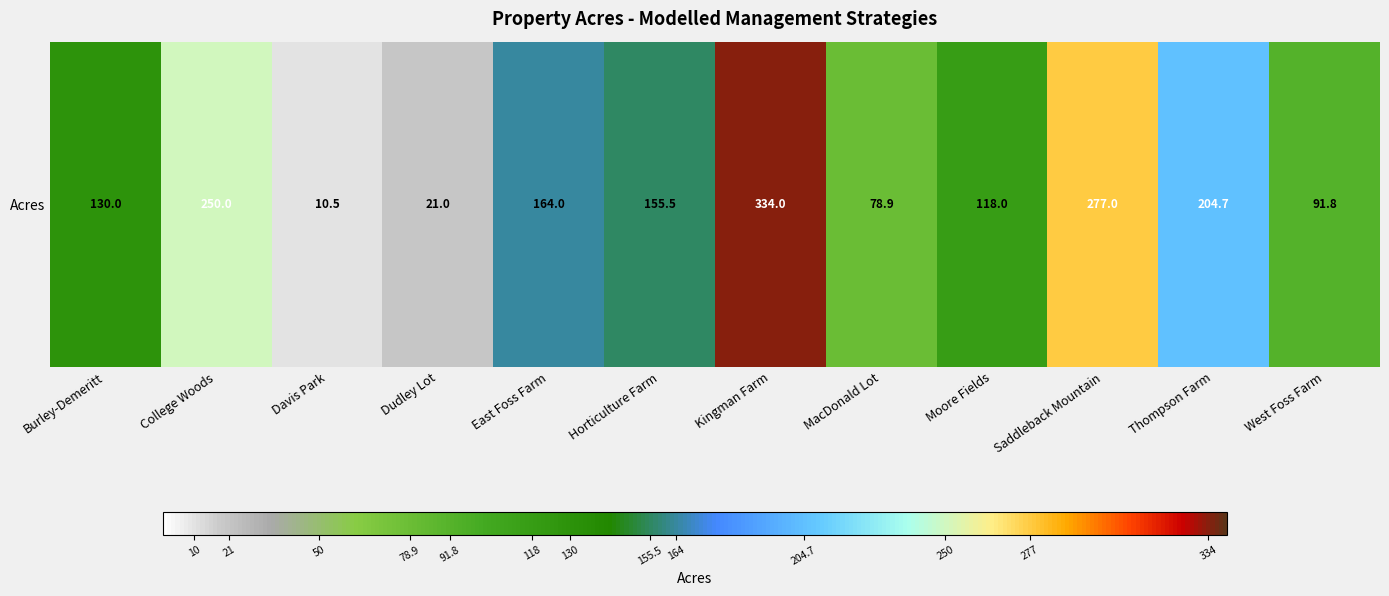

At which category does the chart reach its minimum across all series?

Davis Park